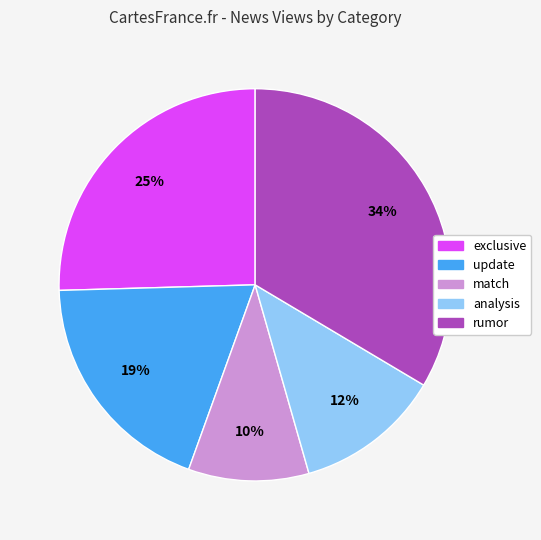

To the nearest percent, what is the difference between the largest and smallest slice percentages?

24%